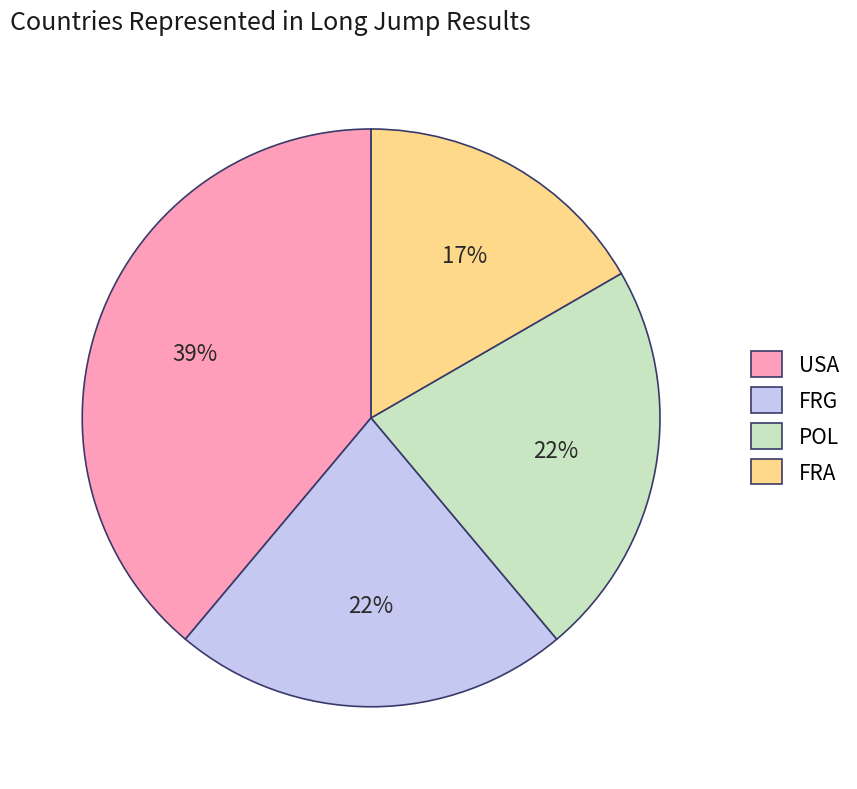

Count the number of slices in the pie.

4